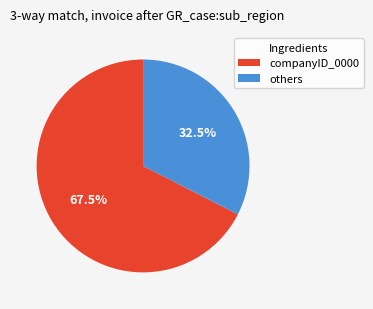

Is there any slice that represents more than half of the pie?

Yes